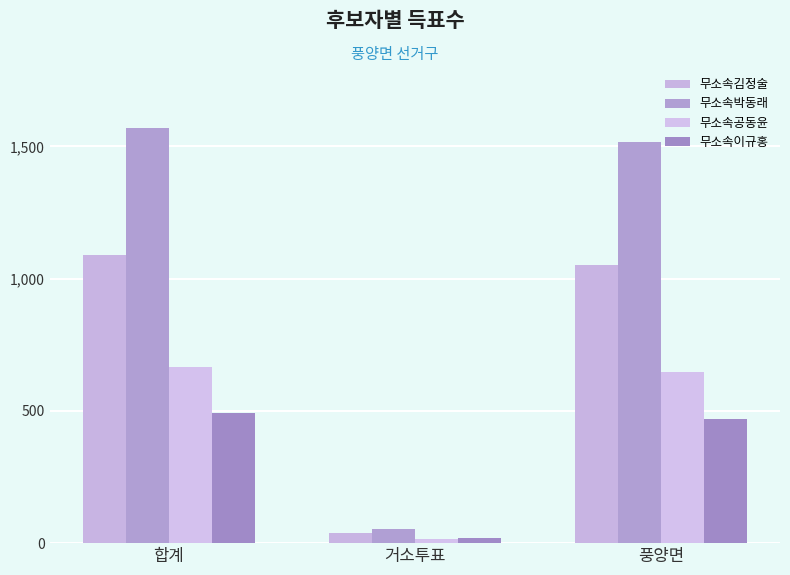

How many categories are shown in the chart?

3